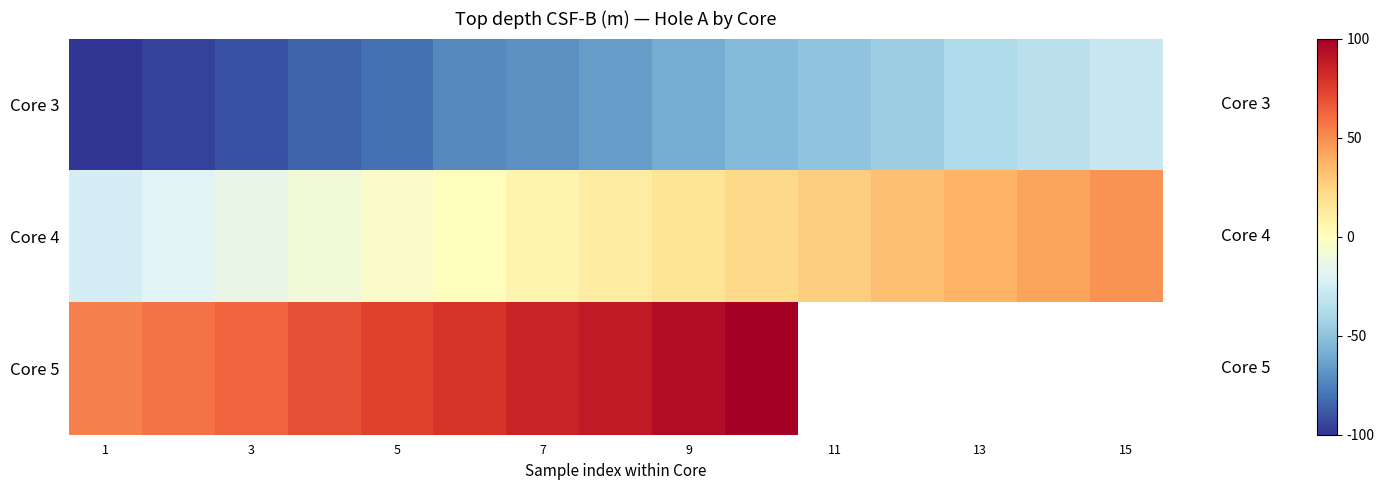

At 11, list the series in order from smallest to largest.

Core 3, Core 4, Core 5